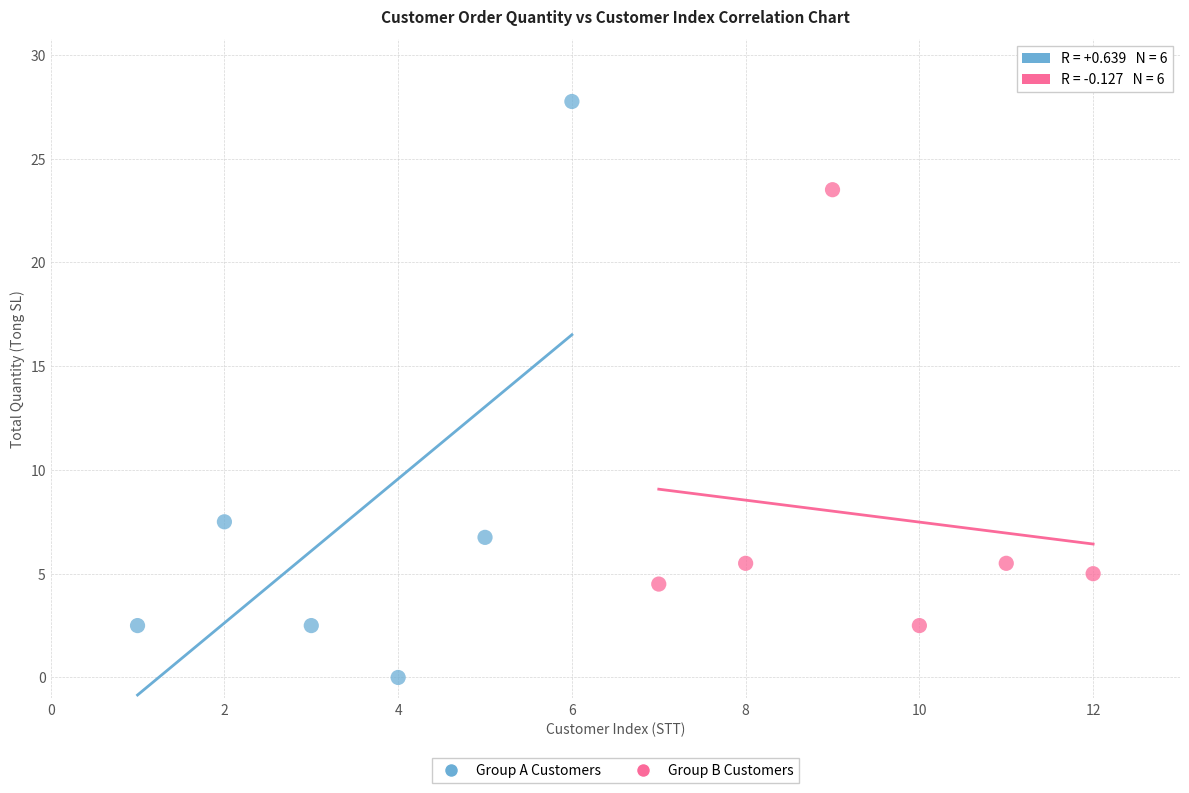

Which series reaches the maximum Y coordinate?

Group A Customers